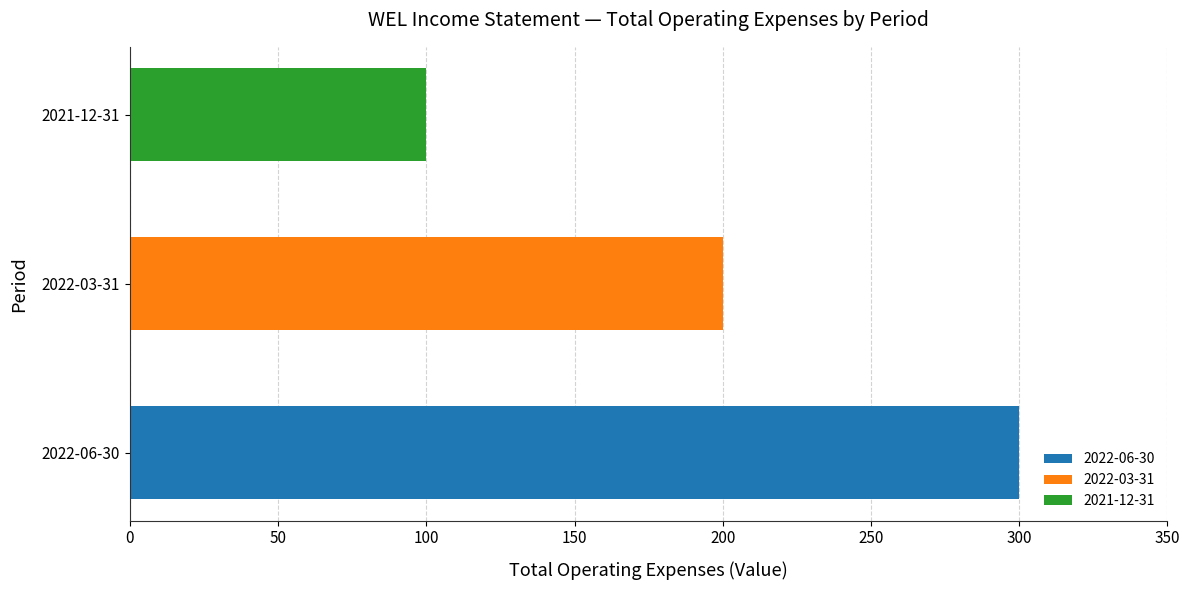

At which category is the sum across all series the highest?

2022-06-30